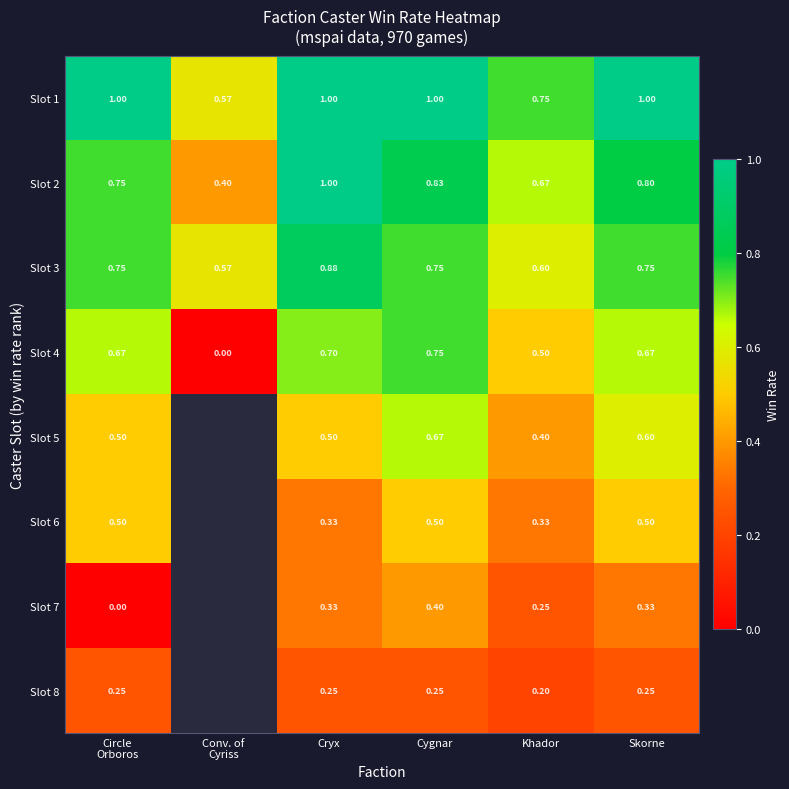

True or false: Slot 2 has a value of 0.8 at Skorne.

True